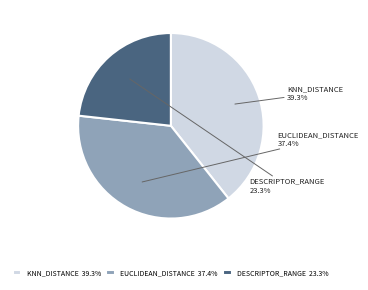

What percentage is NOT represented by DESCRIPTOR_RANGE 23.3%?

76.7%